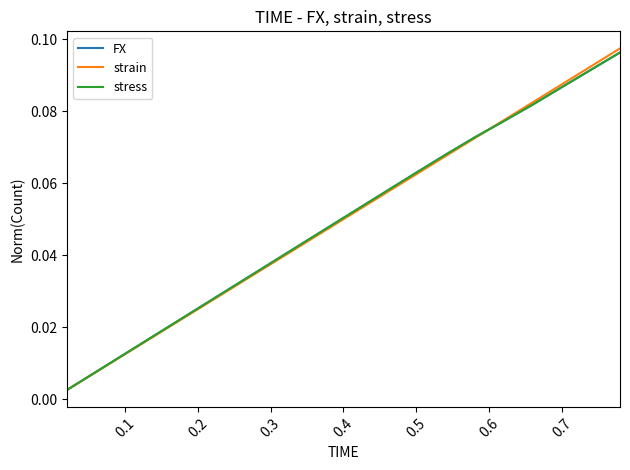

How many lines are shown in the chart?

3